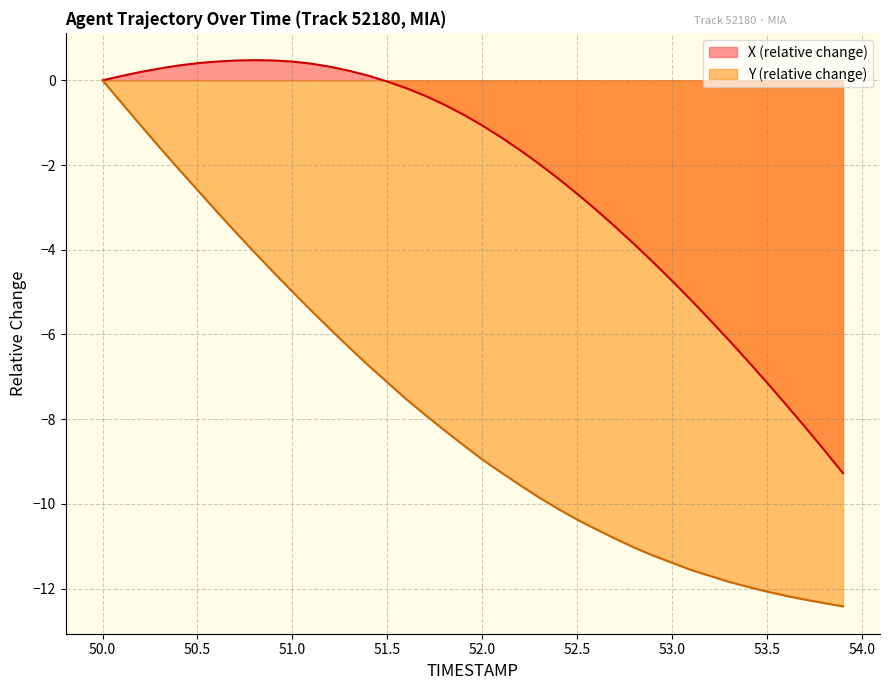

At which category is the sum across all series the highest?

50.0